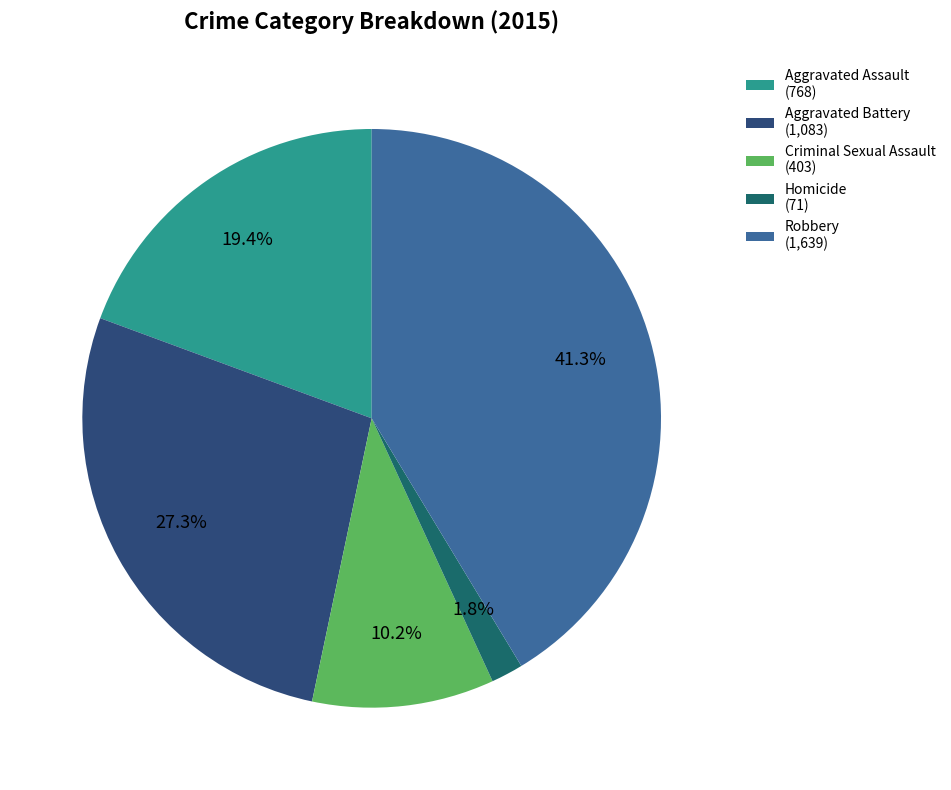

To the nearest percent, what percentage of the pie is Homicide?

2%